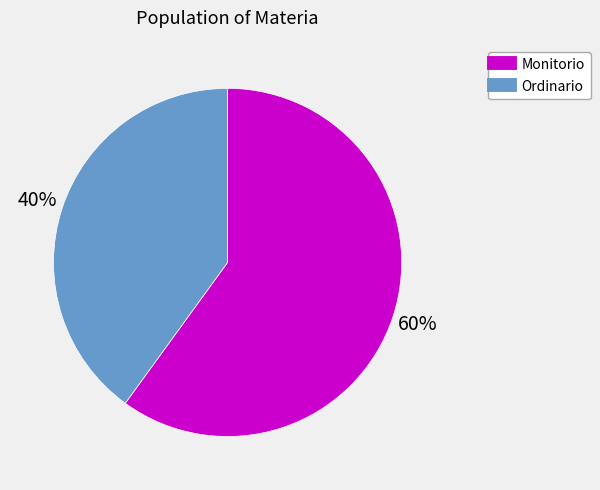

Does Ordinario account for over 50% of the chart?

No